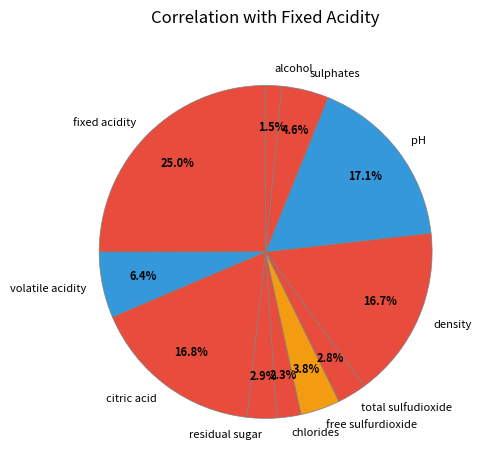

Which category has the biggest portion of the pie?

fixed acidity